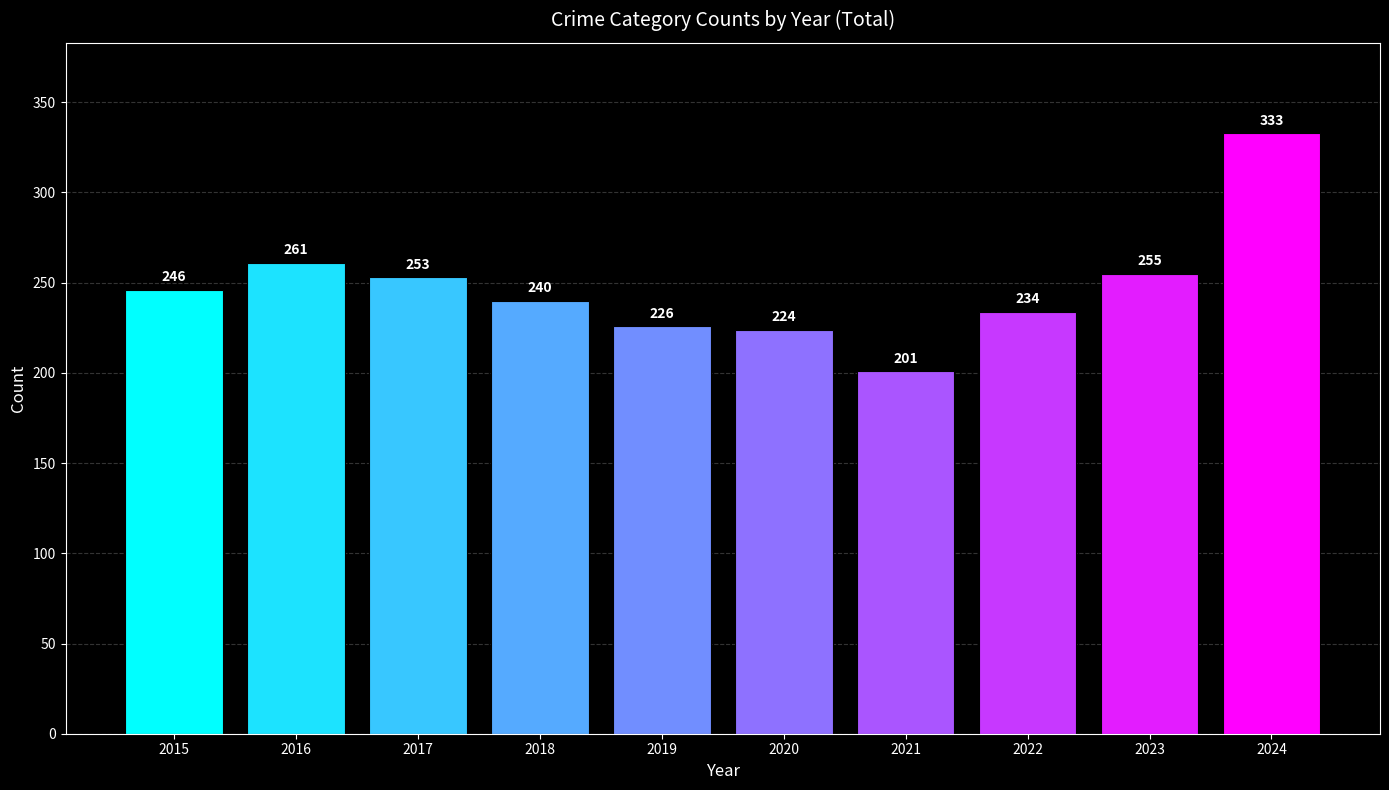

What is the difference between the maximum and second lowest values?

109